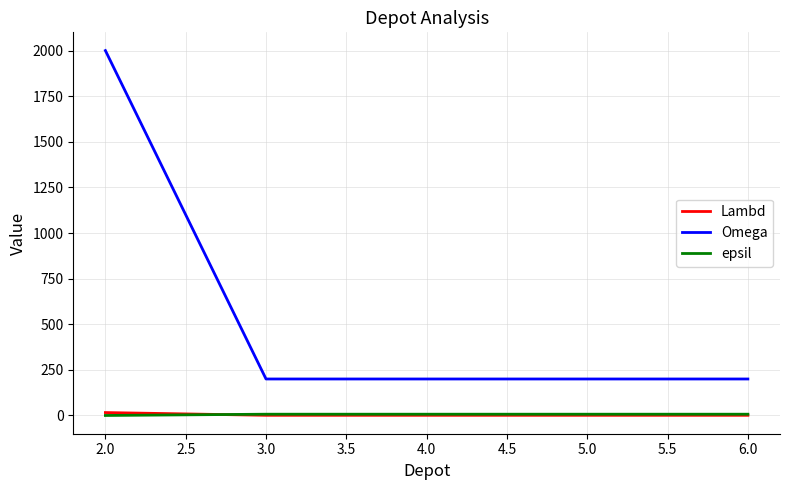

Which category has the highest value in the Omega series?

2.0